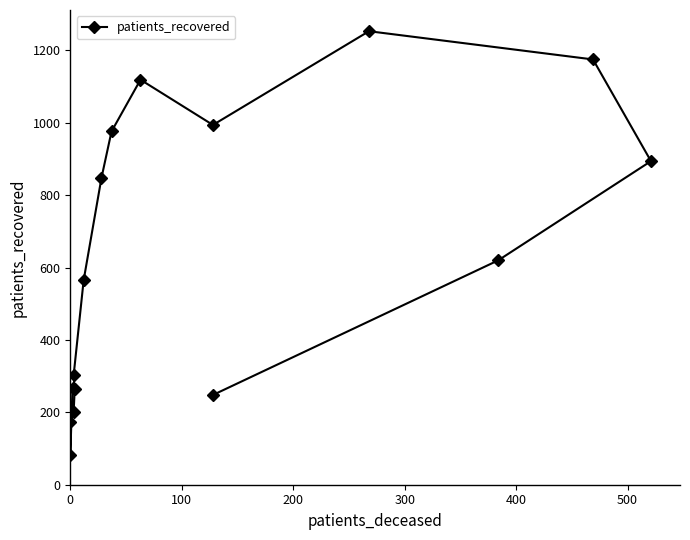

What is the difference between the maximum and minimum values?

1172